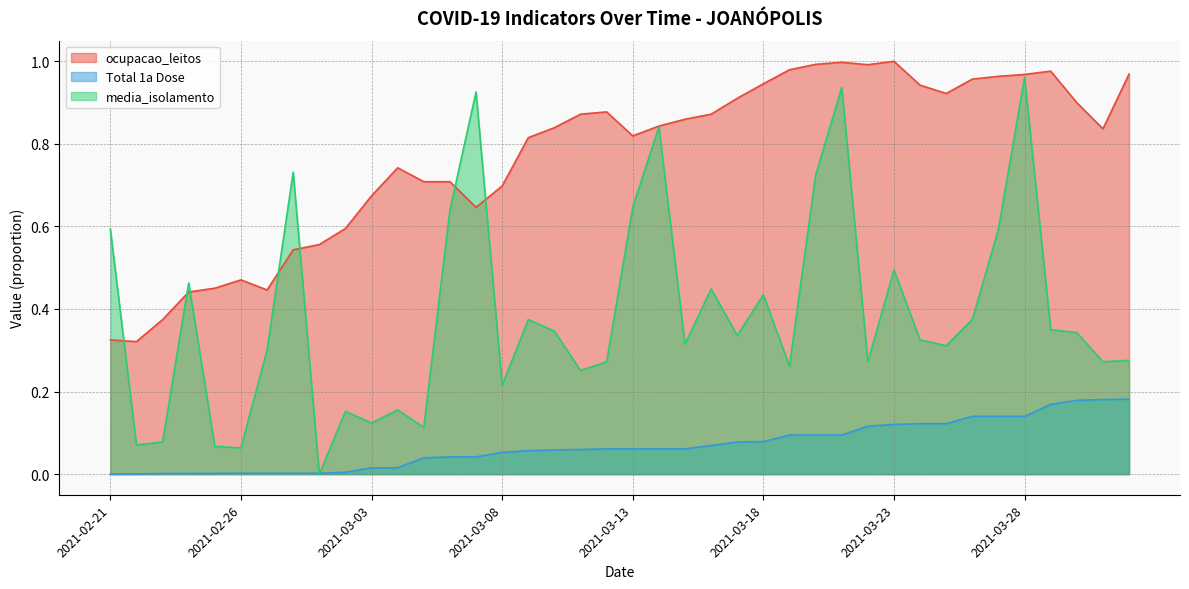

The value of media_isolamento at 2021-03-25 is 0.5. True or false?

False